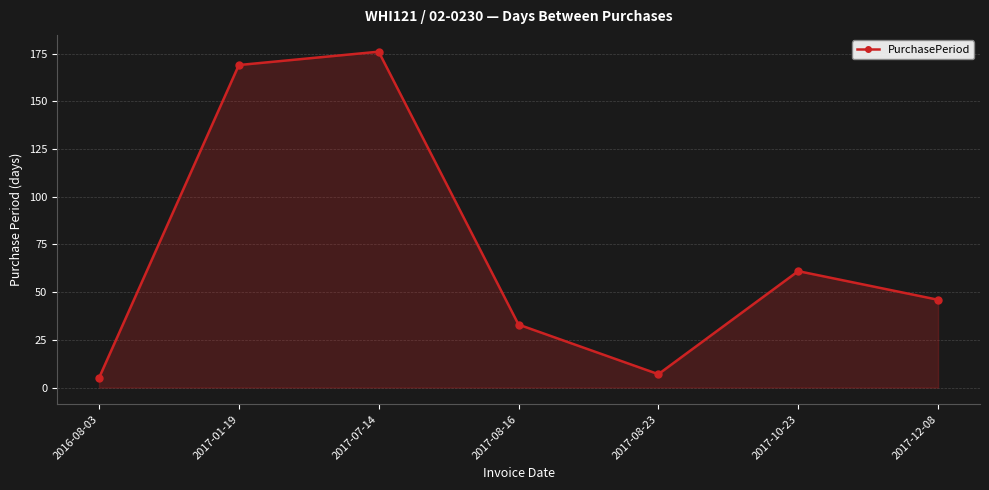

Which category has the highest value across all series?

2017-07-14